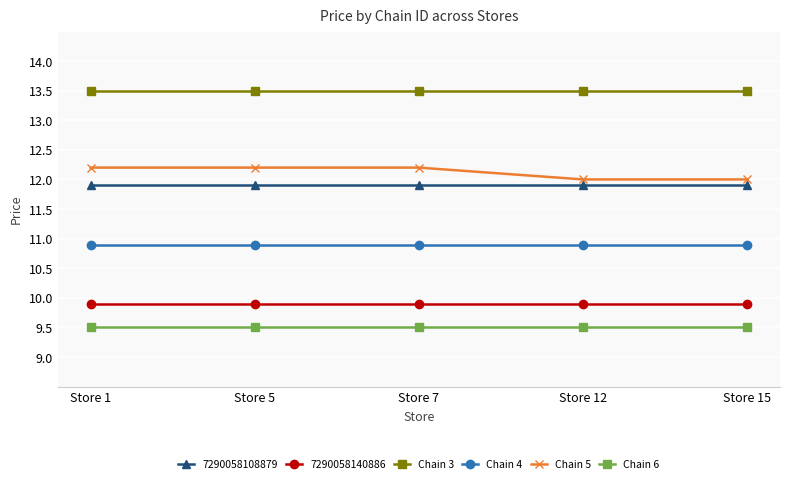

True or false: Chain 6 has more than 2 interior local peaks.

False